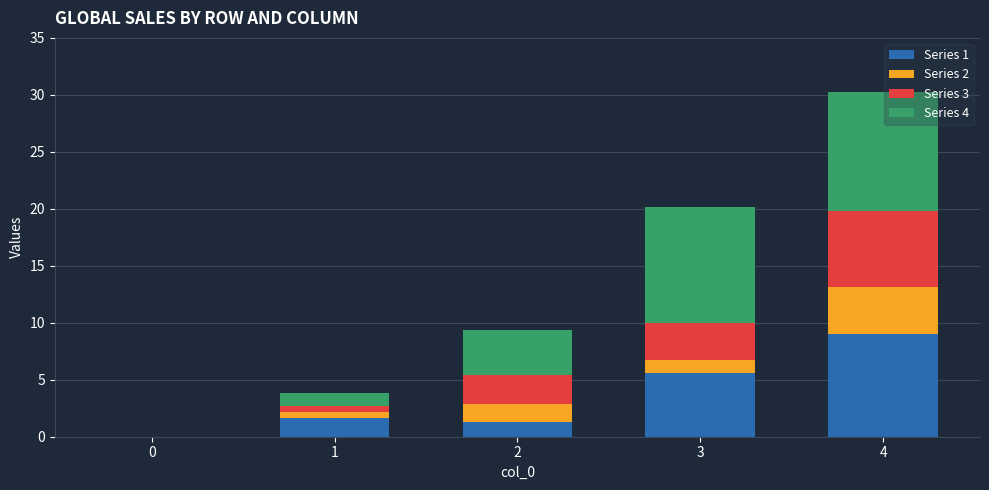

What are all the series names shown in the legend?

Series 1, Series 2, Series 3, Series 4